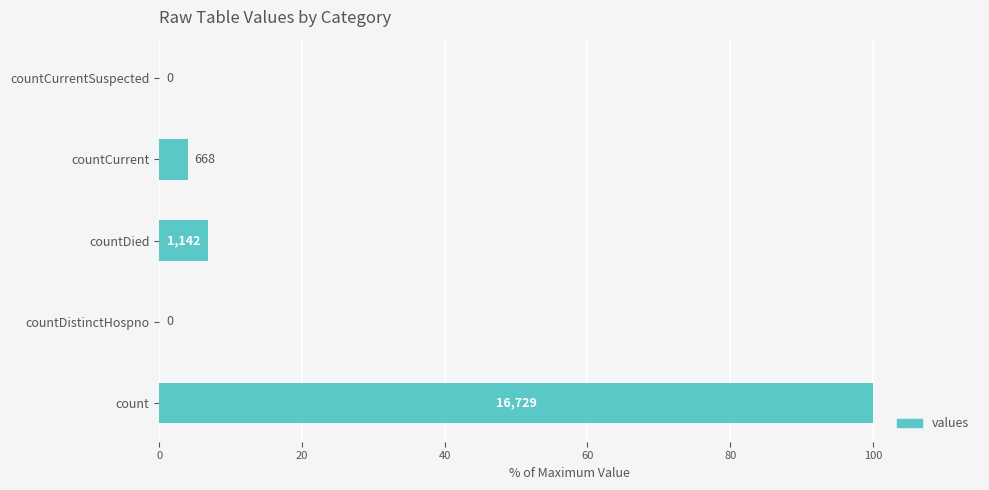

Are the bars grouped side by side (vs. stacked)?

No